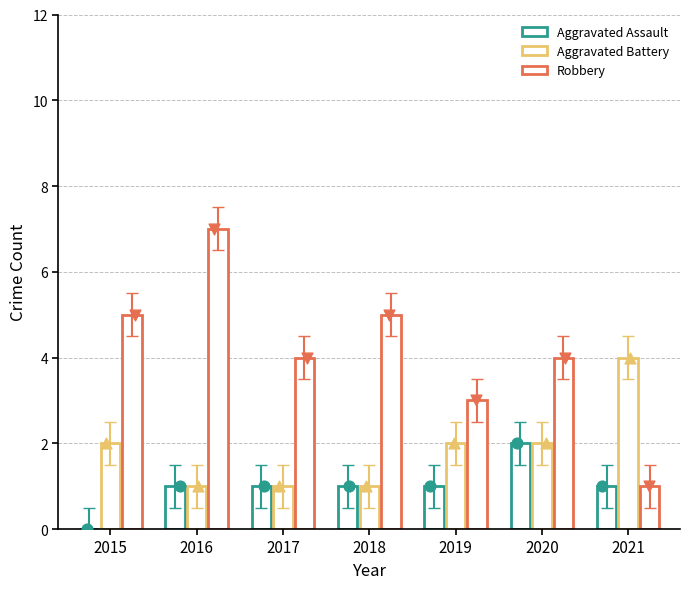

Which series contains the lowest Y value?

Aggravated Assault